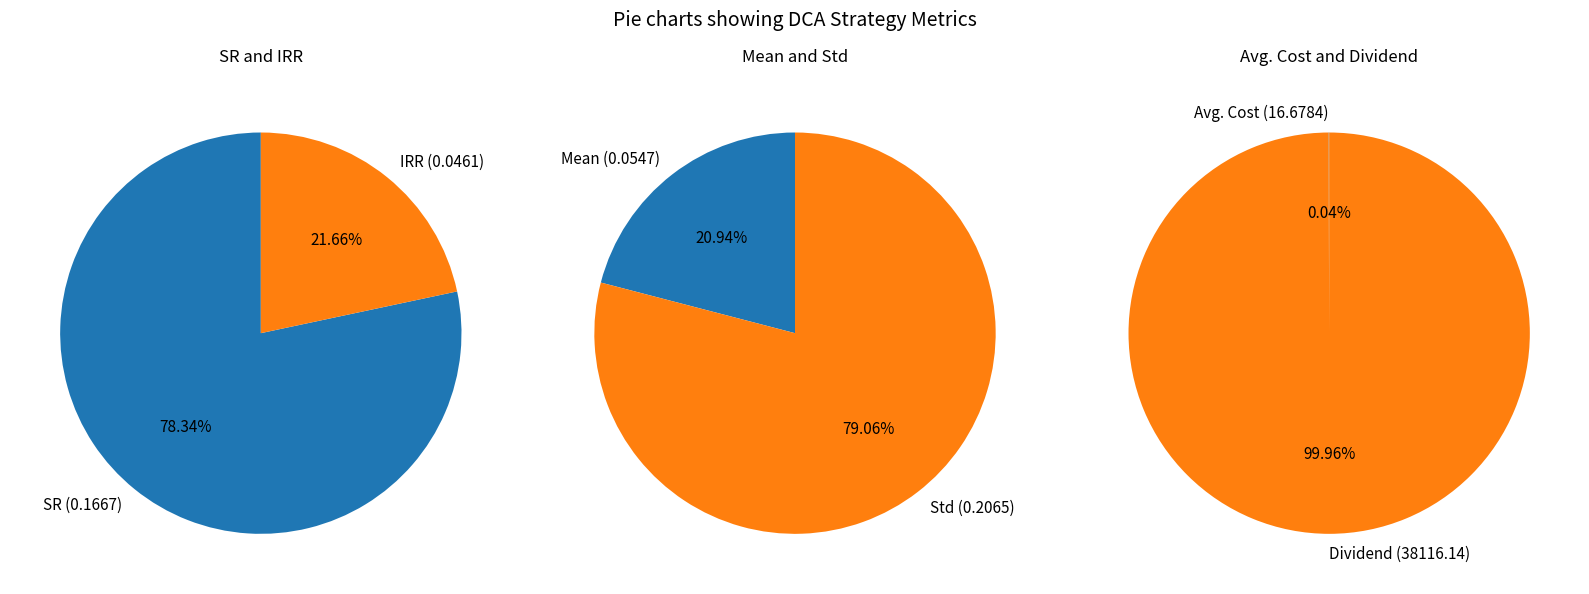

Does any single category account for the majority?

Yes